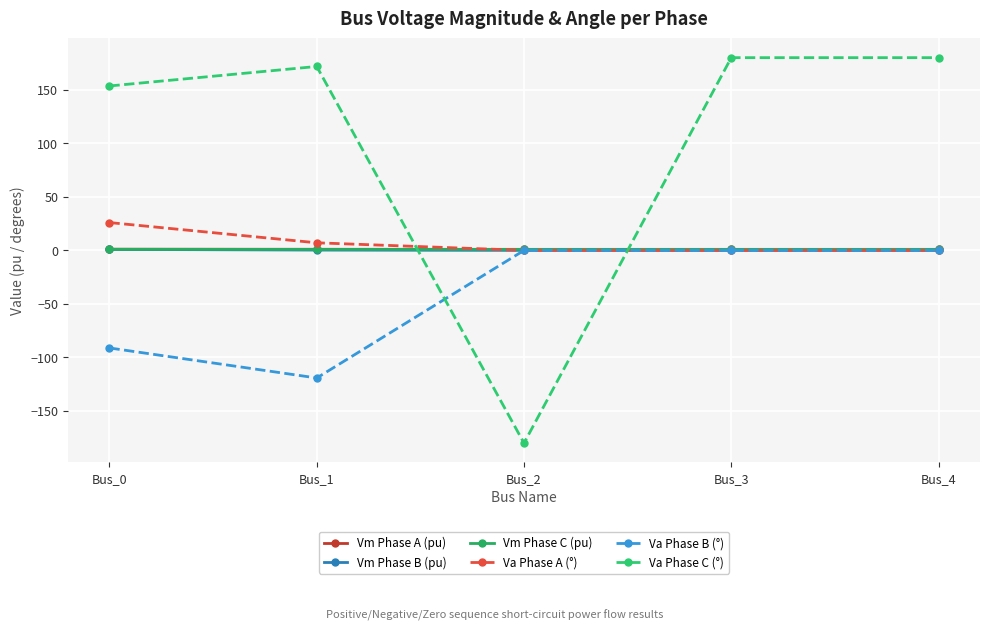

What is the difference between the highest and lowest values at Bus_3?

180.0